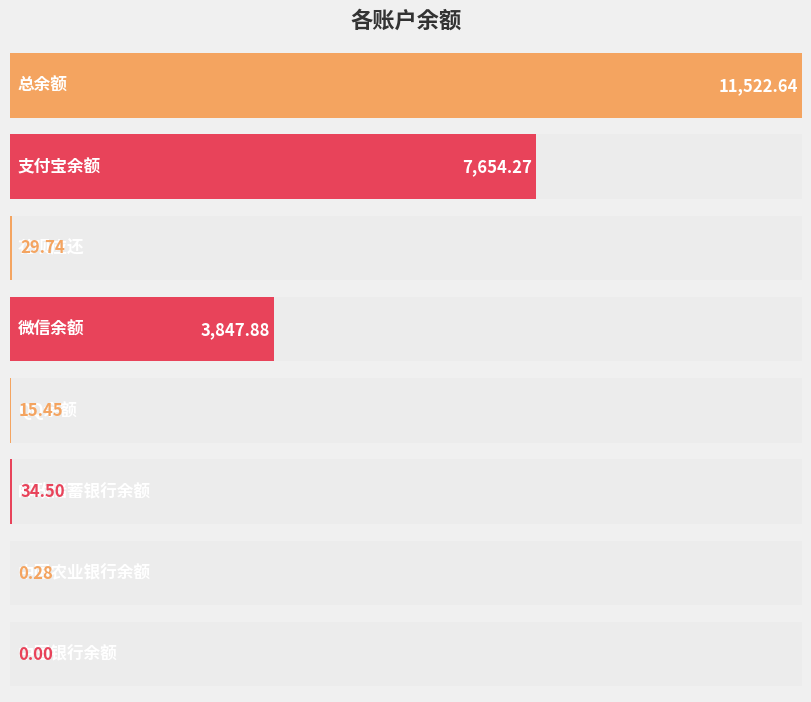

List the labels in order of value, smallest first.

中国银行余额, 中国农业银行余额, QQ余额, 花呗应还, 邮政储蓄银行余额, 微信余额, 支付宝余额, 总余额